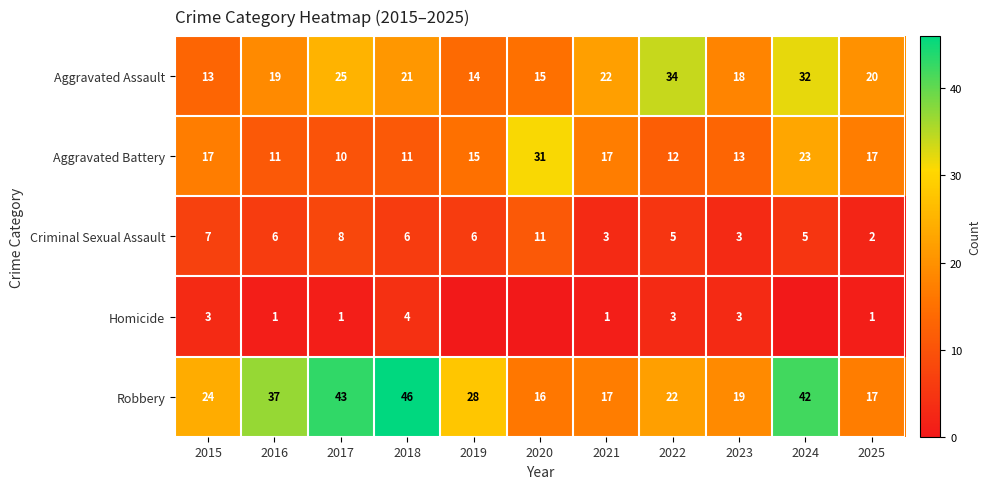

Which category has the highest value across all series?

2018